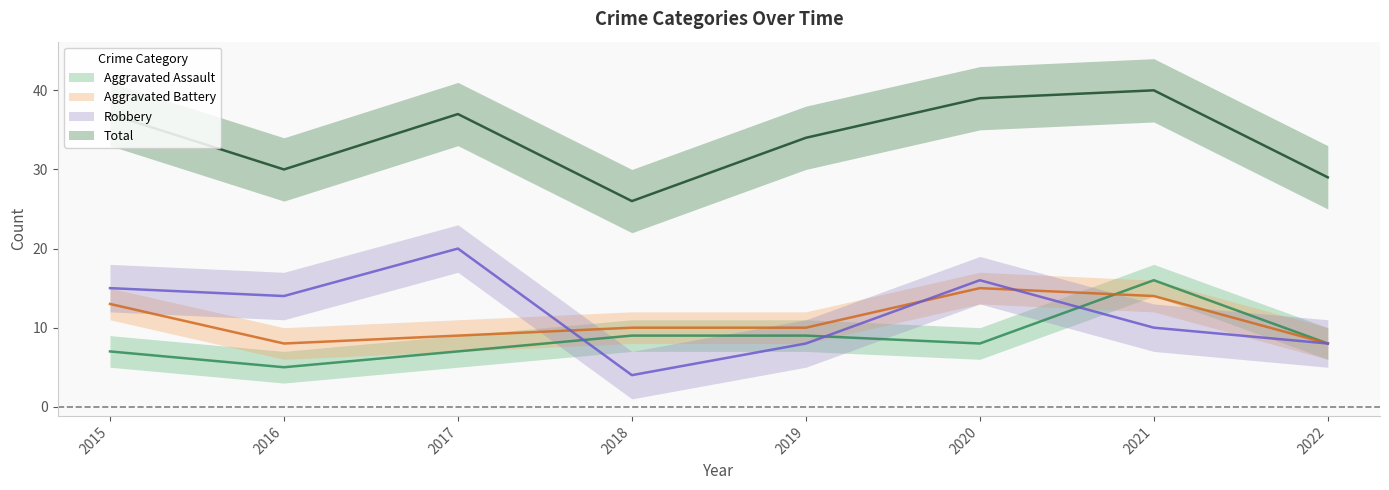

What is the difference between the Aggravated Battery values at 2022 and 2020?

7